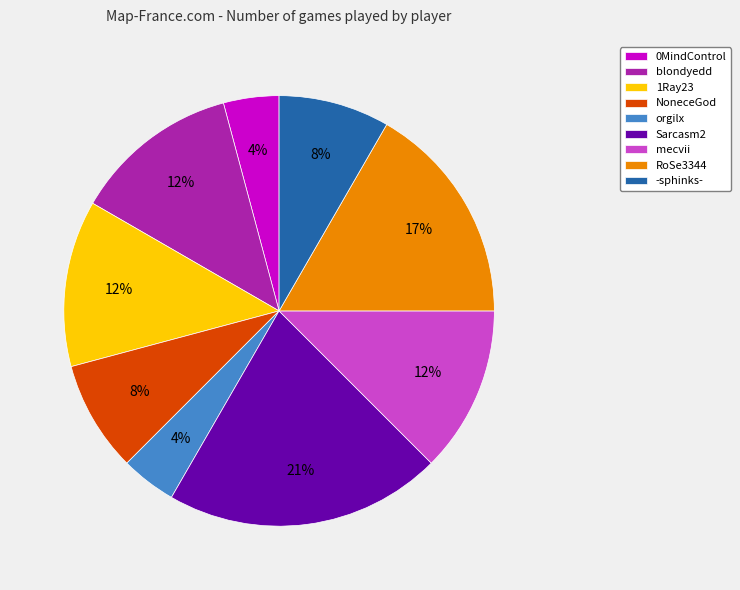

How many slices are in this pie chart?

9